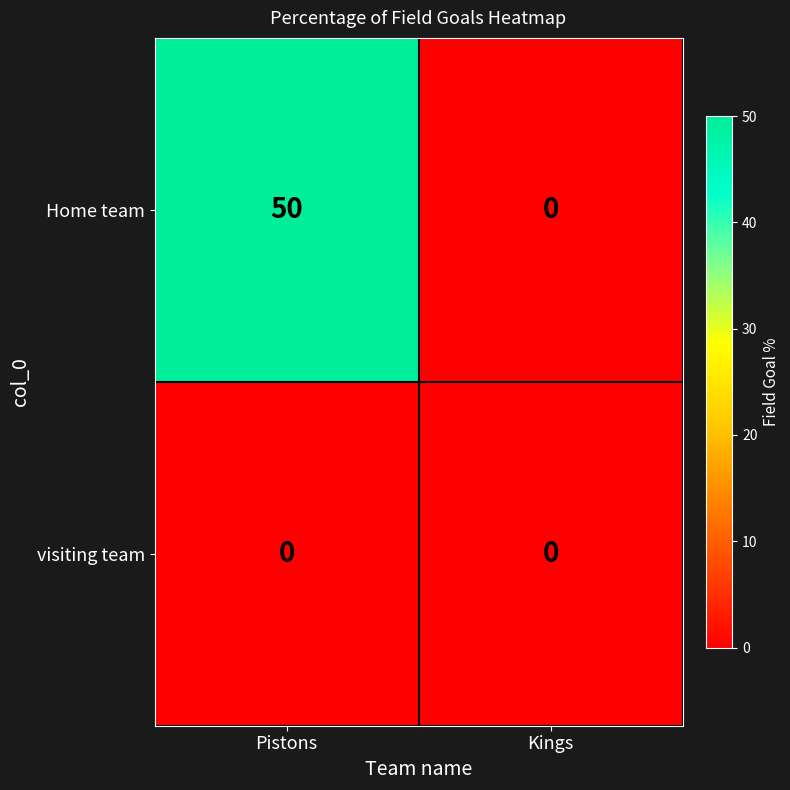

What is the sum of the Home team values at Pistons and Kings?

50